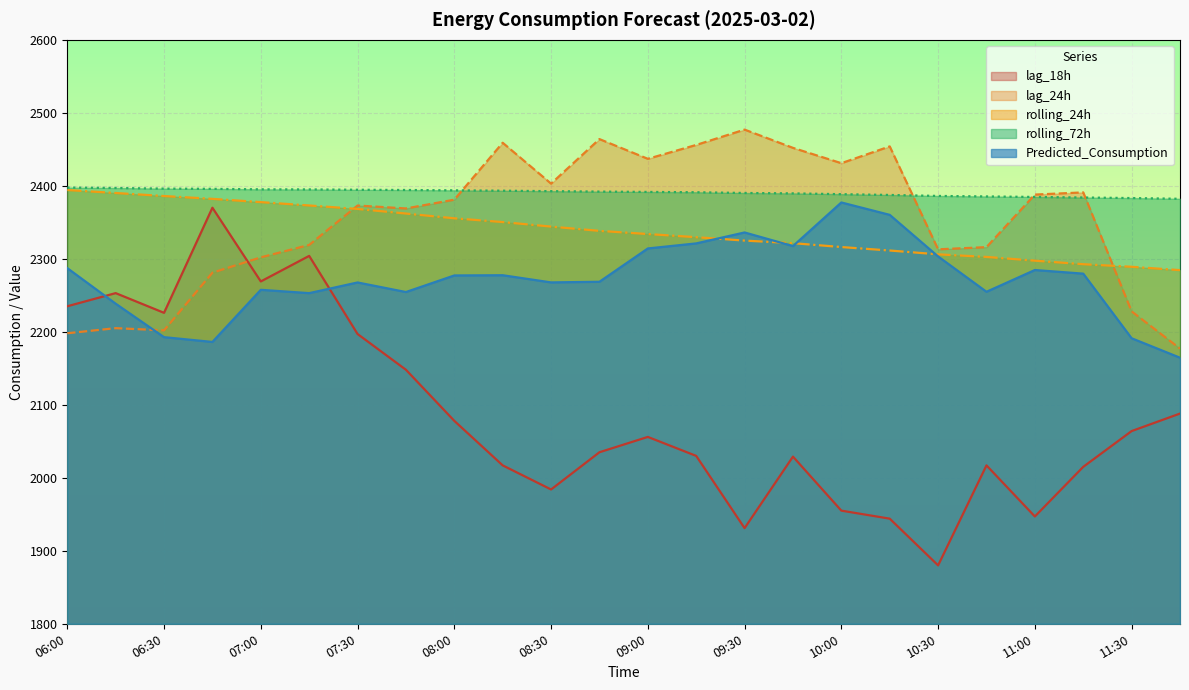

What is the difference between the maximum and minimum values in the Predicted_Consumption series?

212.7